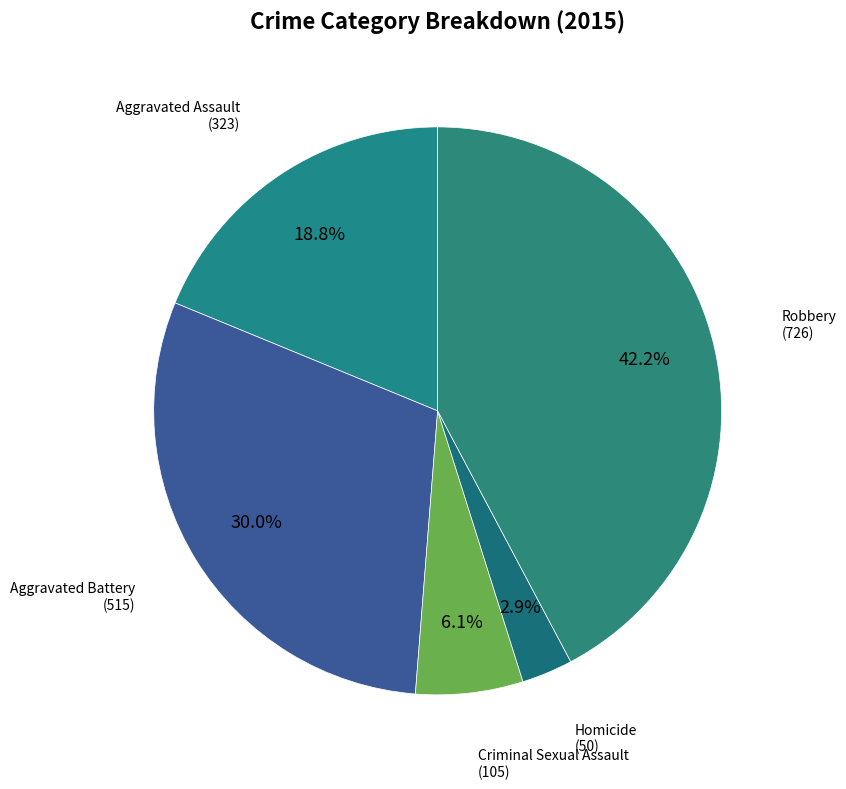

How many slices are in this pie chart?

5